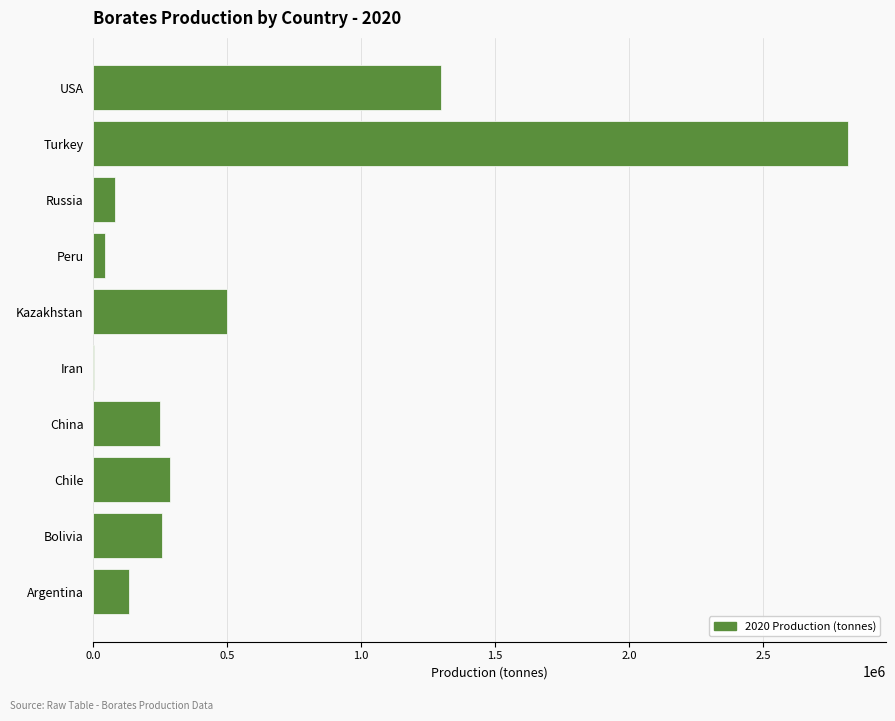

At which category does the chart reach its peak across all series?

Turkey